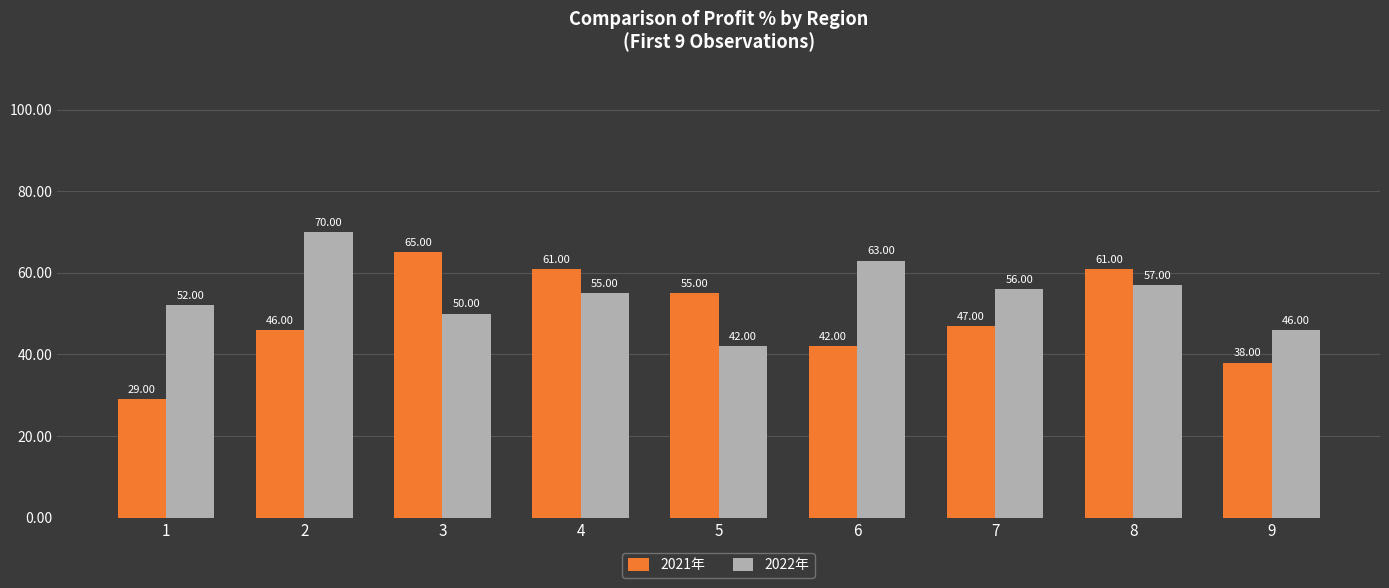

What is the difference between the maximum and minimum values in the 2022年 series?

28